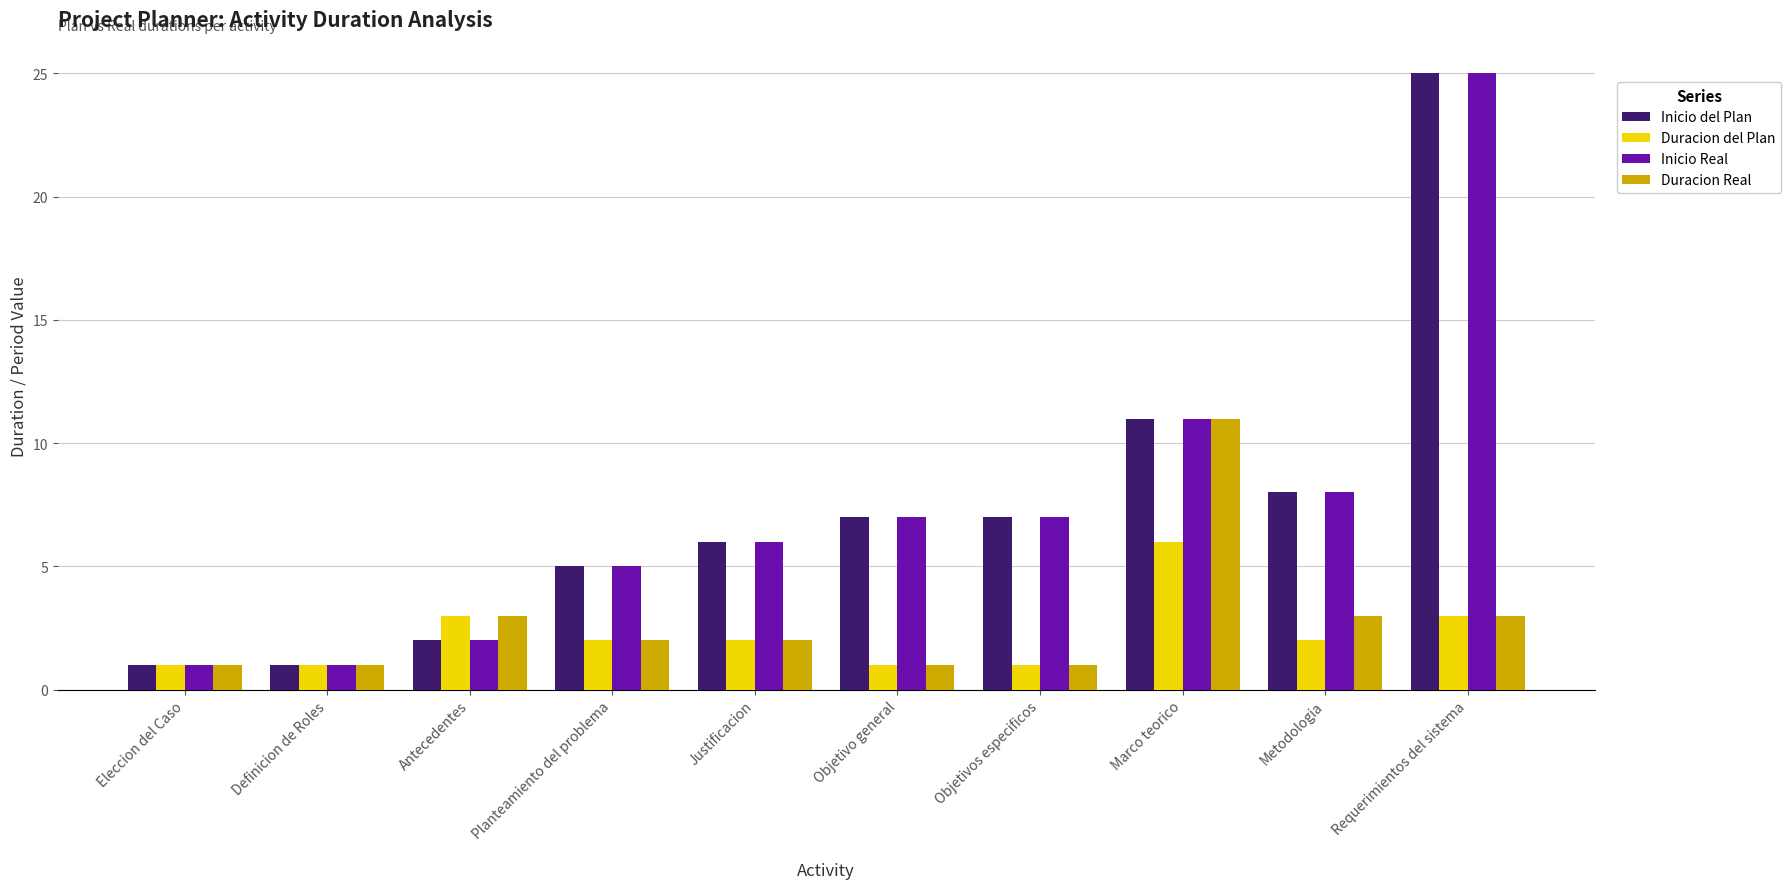

What is the label of the 10th bar from the right?

Eleccion del Caso